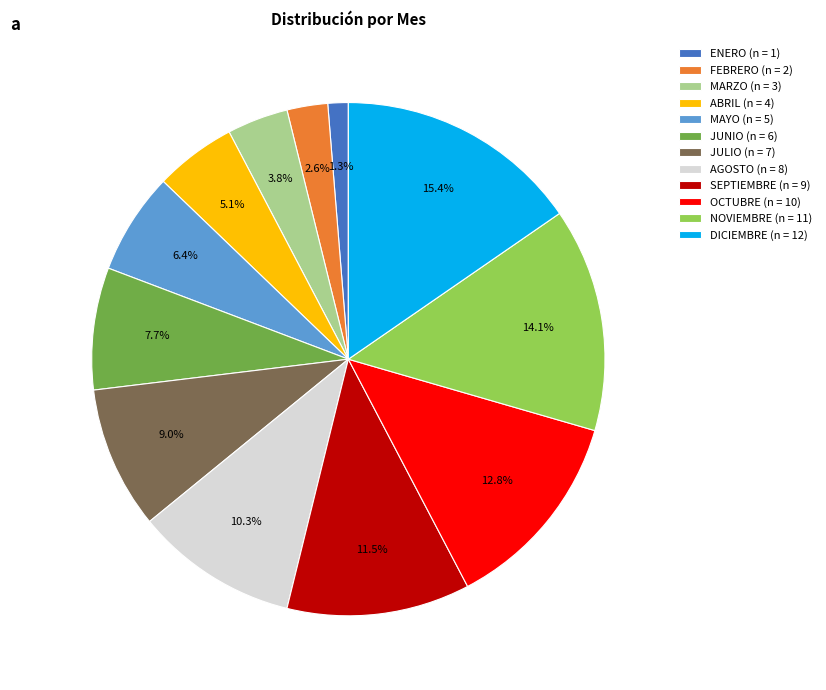

What percentage is NOT represented by MAYO?

93.6%